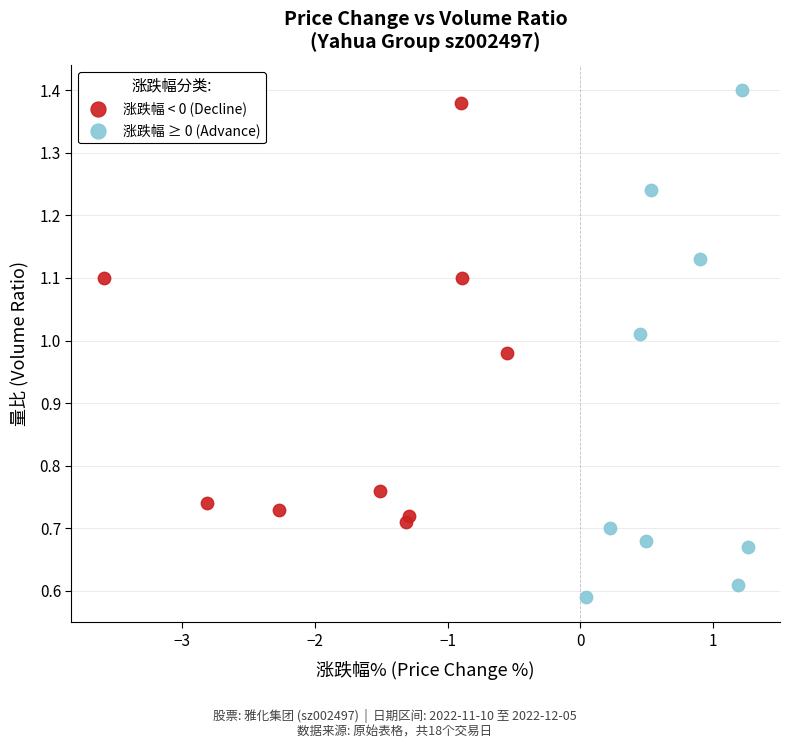

Which series reaches the minimum Y coordinate?

涨跌幅 ≥ 0 (Advance)